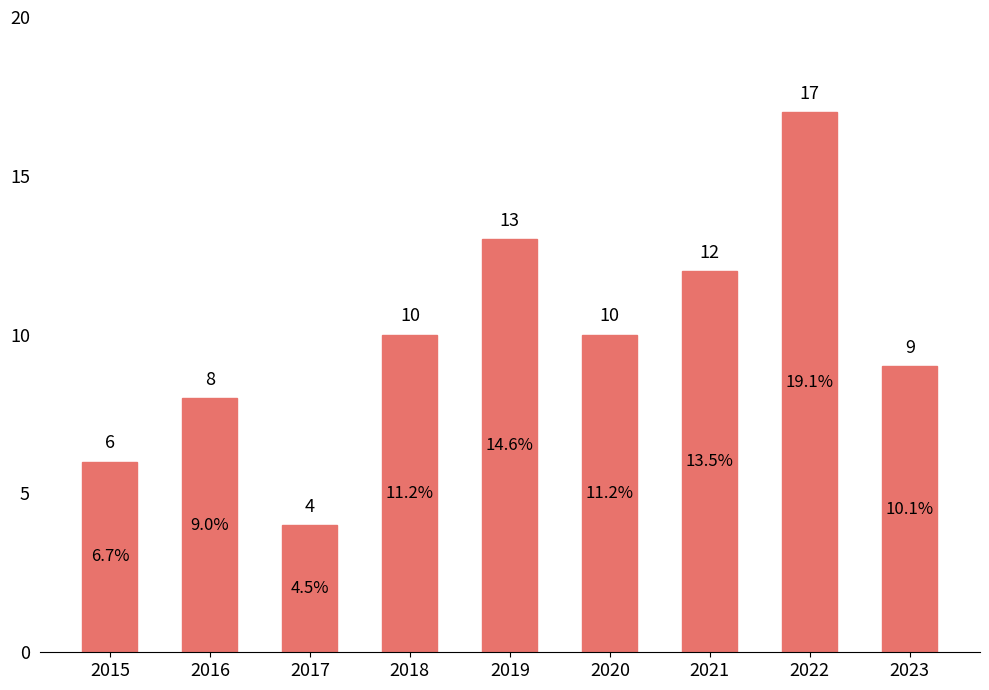

Count the number of categories in the chart.

9